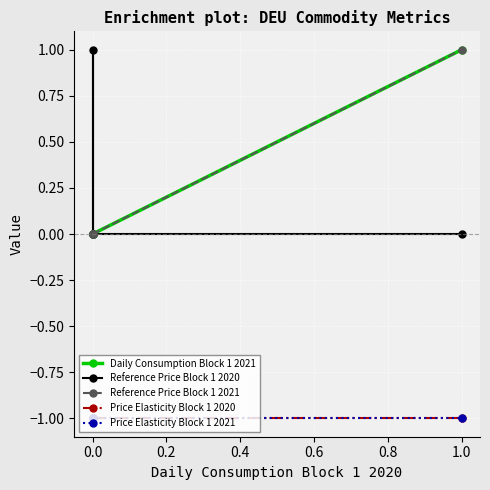

What are all the series names shown in the legend?

Daily Consumption Block 1 2021, Reference Price Block 1 2020, Reference Price Block 1 2021, Price Elasticity Block 1 2020, Price Elasticity Block 1 2021